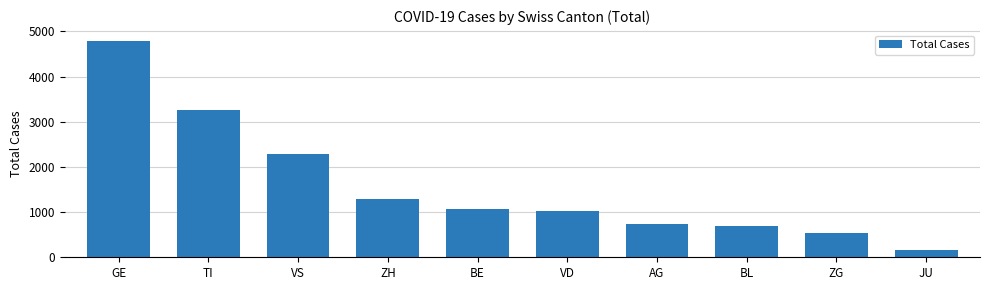

How many bars are there in total?

10